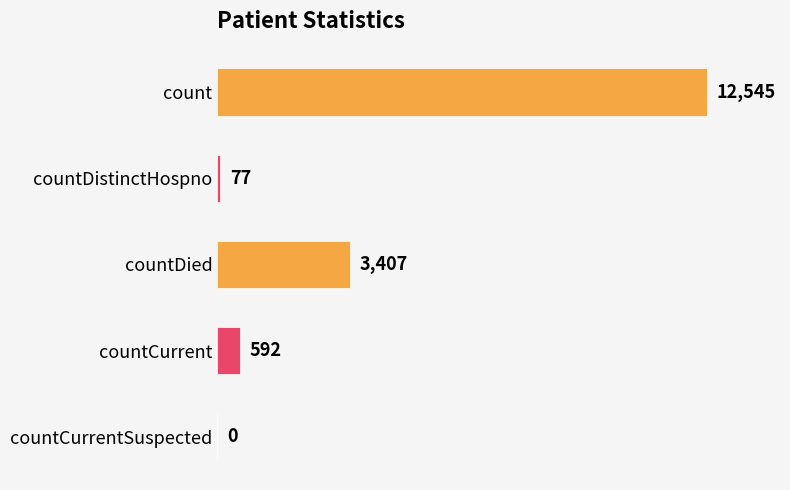

What is the greatest value displayed?

12545